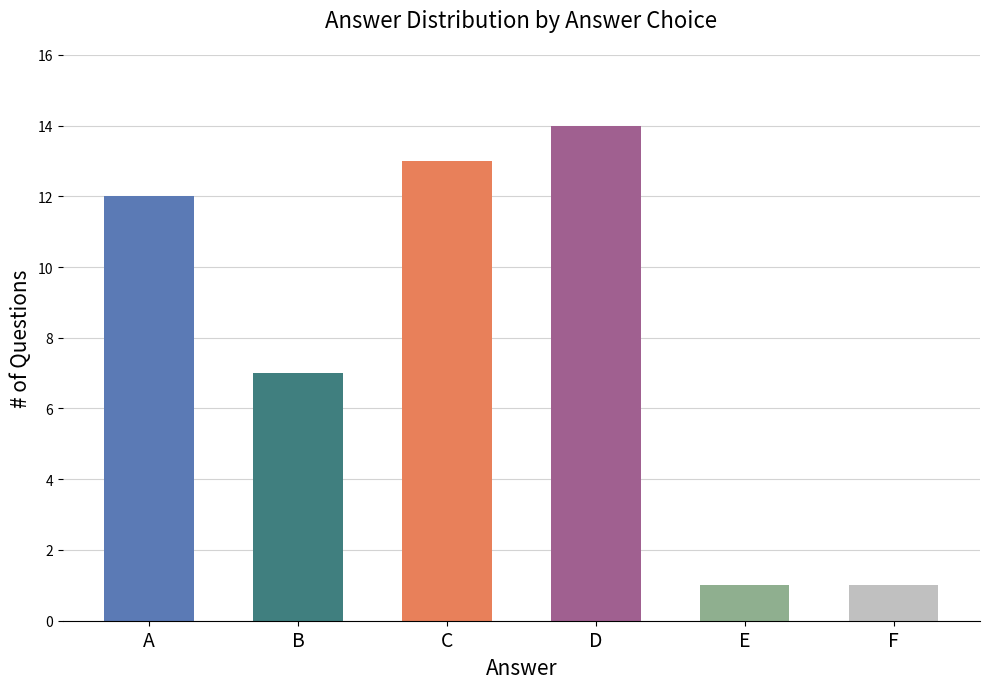

Reading left to right, transcribe all the data shown in this chart.

A=12	B=7	C=13	D=14	E=1	F=1